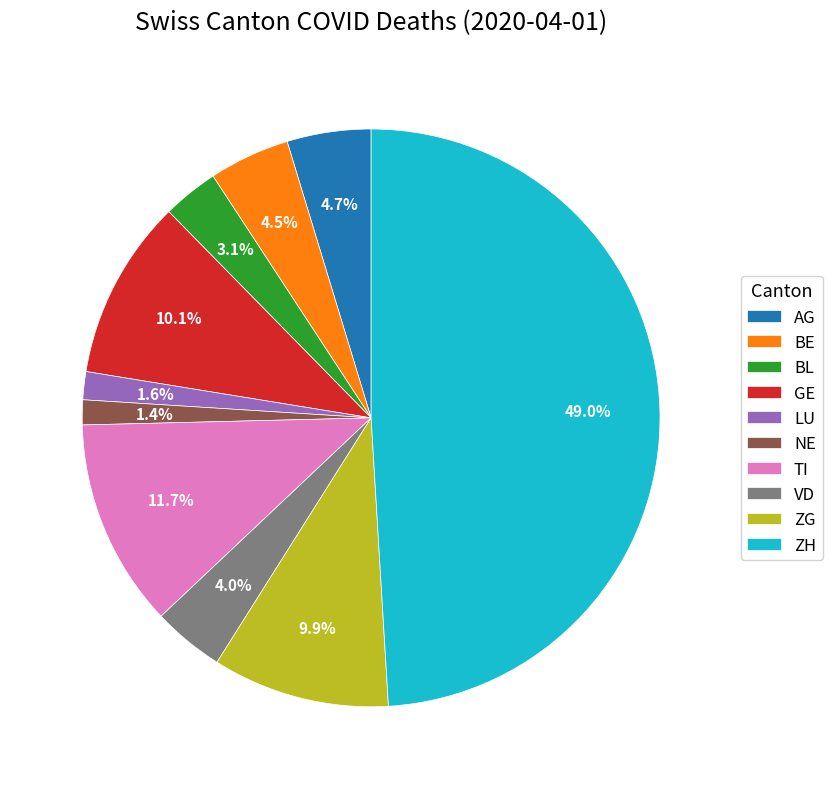

To the nearest percent, what is the average slice percentage?

10%